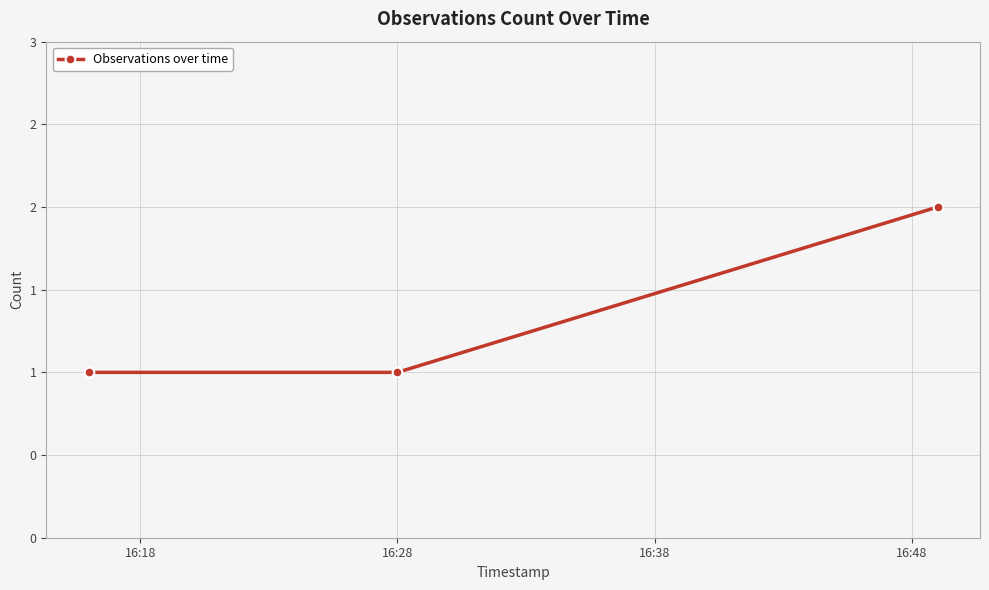

What is the sum of all values?

4